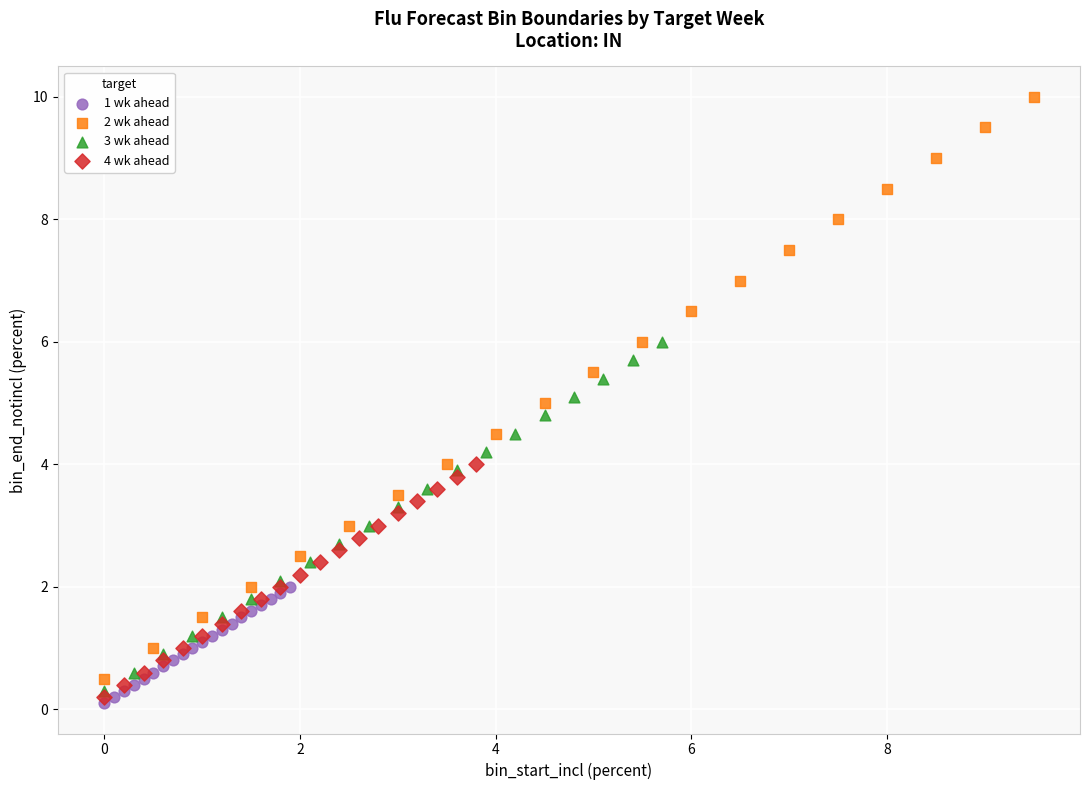

What are all the series names shown in the legend?

1 wk ahead, 2 wk ahead, 3 wk ahead, 4 wk ahead